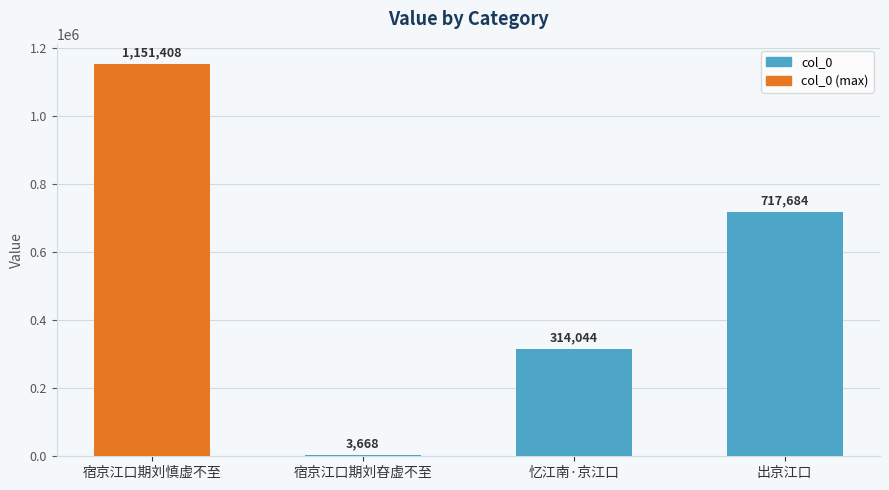

What is the sum of all values?

2186804